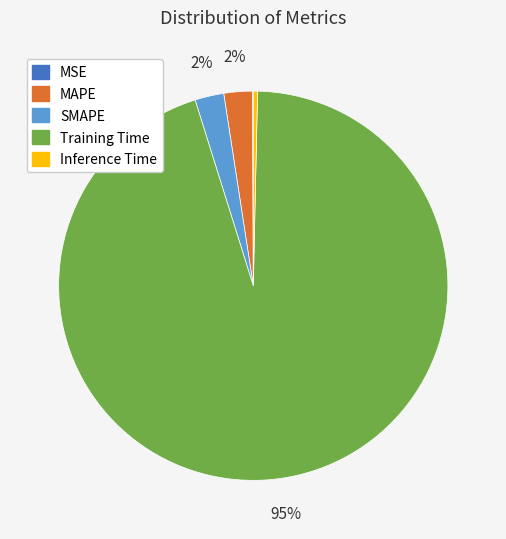

Do Inference Time and SMAPE together represent more than half of the pie?

No